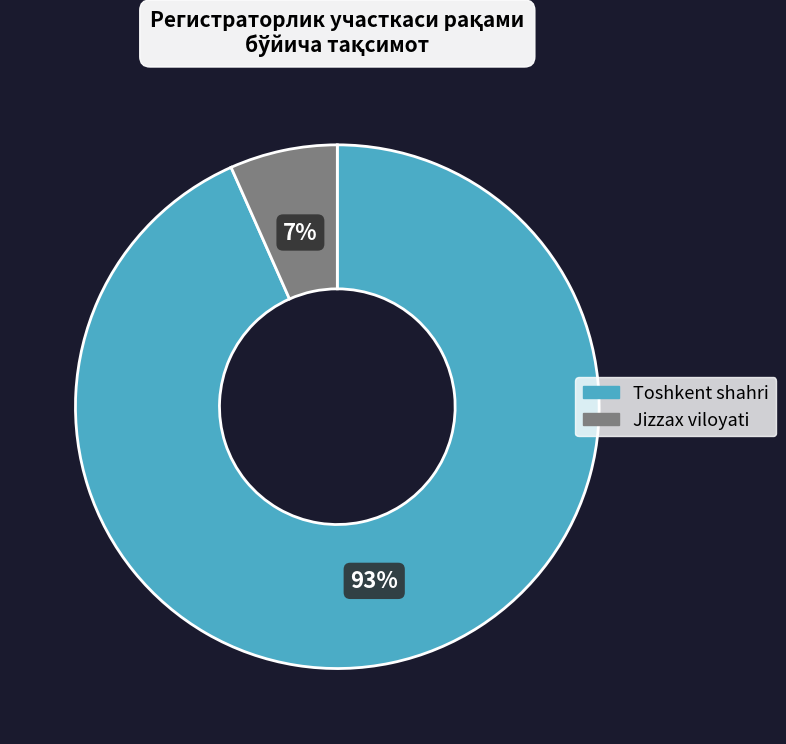

True or false: Toshkent shahri accounts for 93% of the total.

True